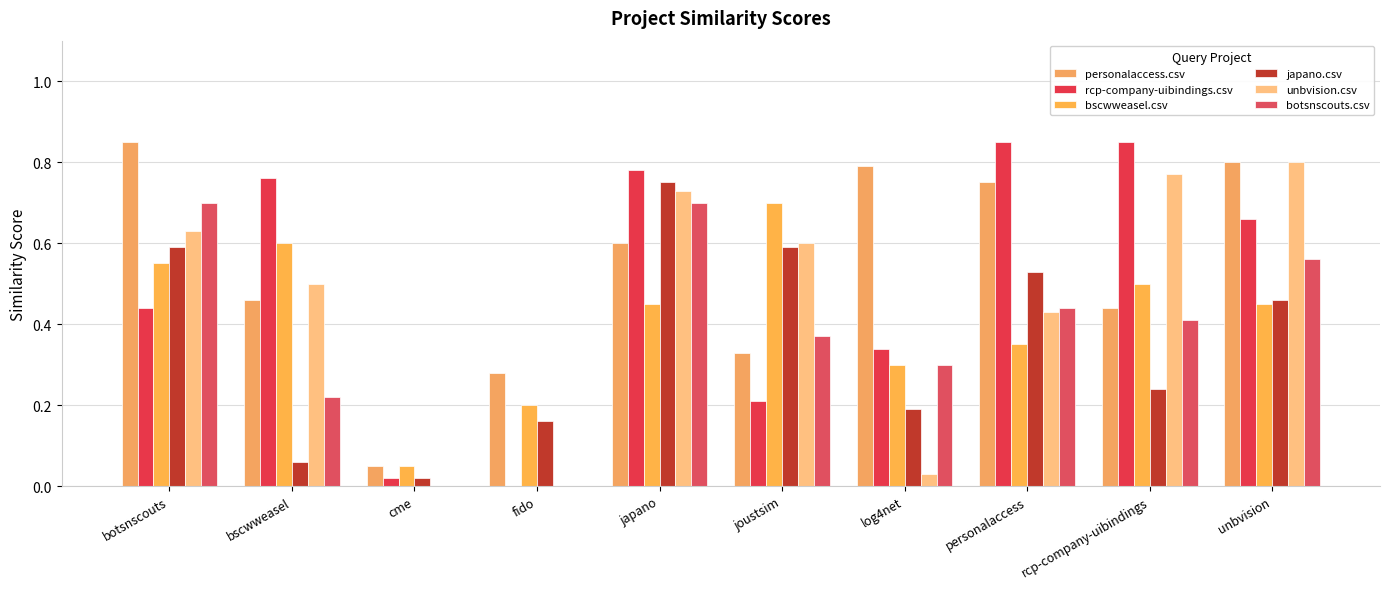

What are all the series names shown in the legend?

personalaccess.csv, rcp-company-uibindings.csv, bscwweasel.csv, japano.csv, unbvision.csv, botsnscouts.csv